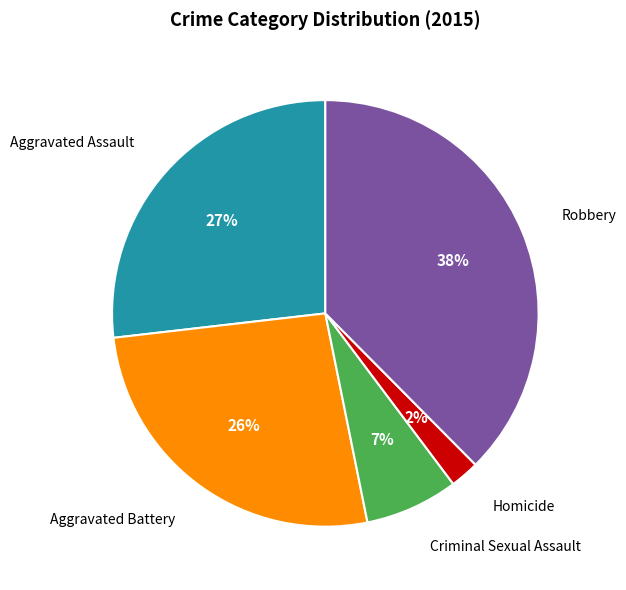

To the nearest percent, what portion does Criminal Sexual Assault represent?

7%